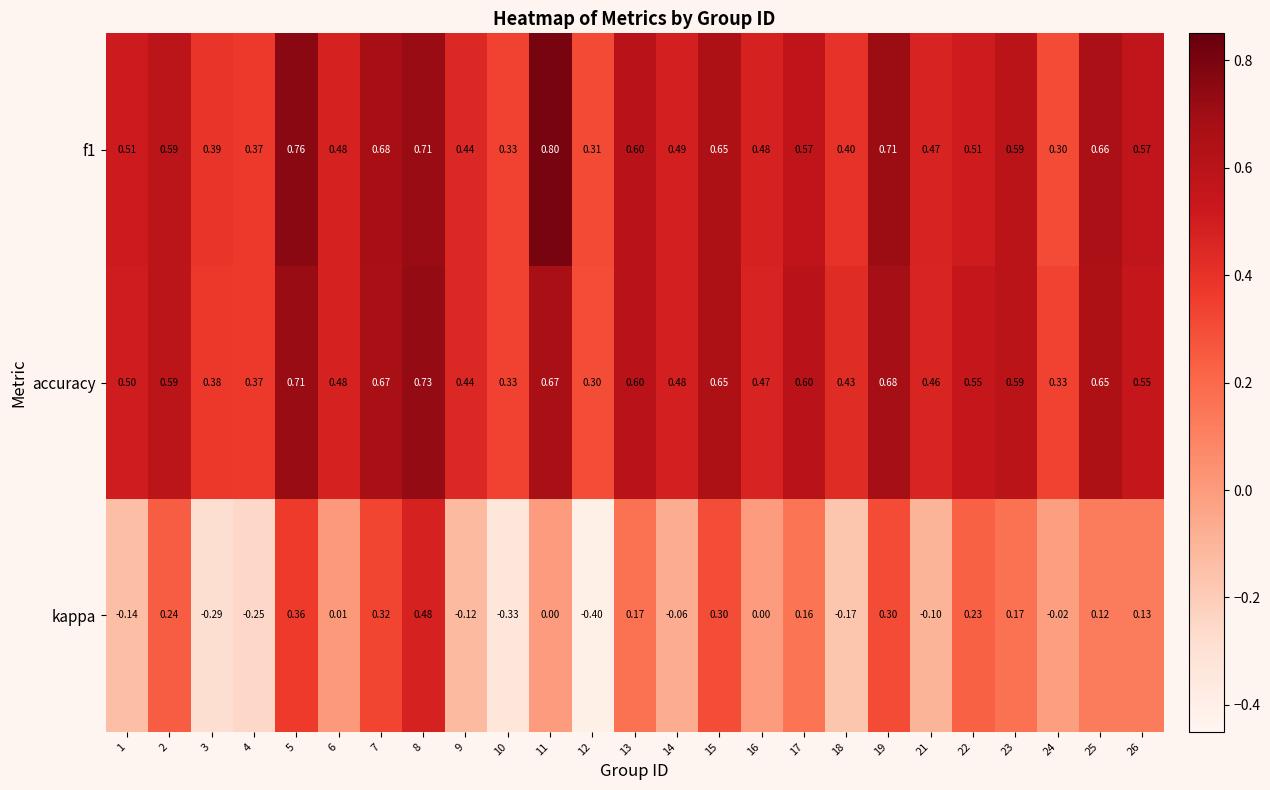

Which series has the widest spread of values?

kappa